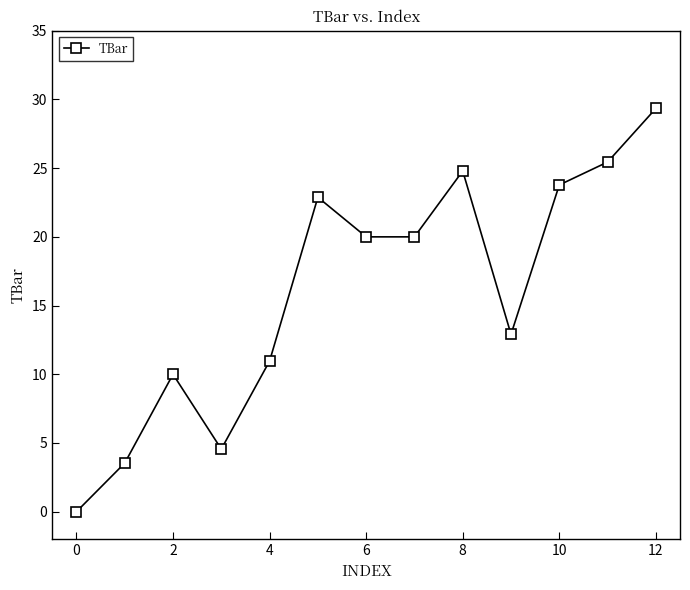

What is the maximum value shown in the chart?

29.3